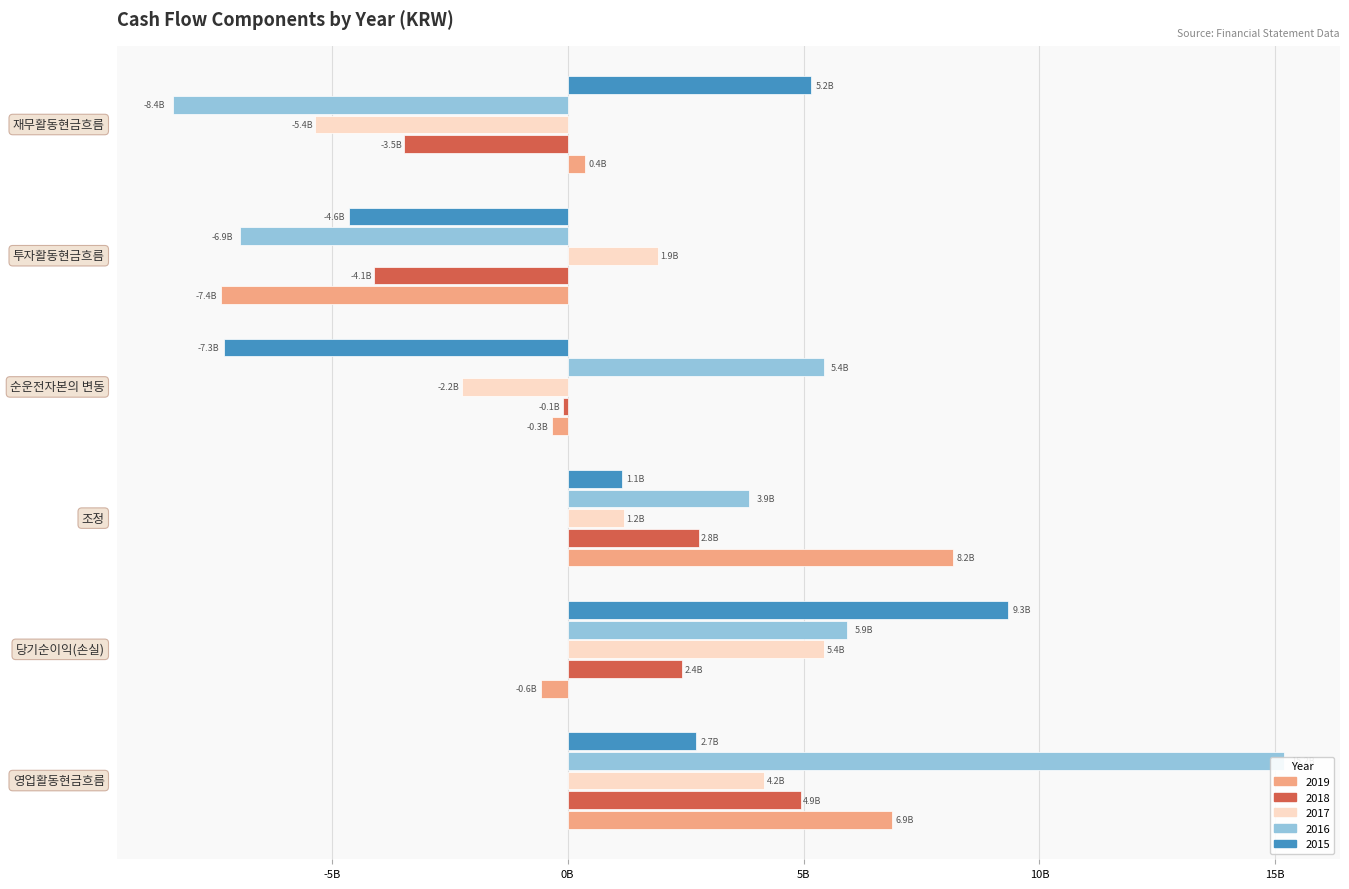

Which category has the lowest value across all series?

재무활동현금흐름